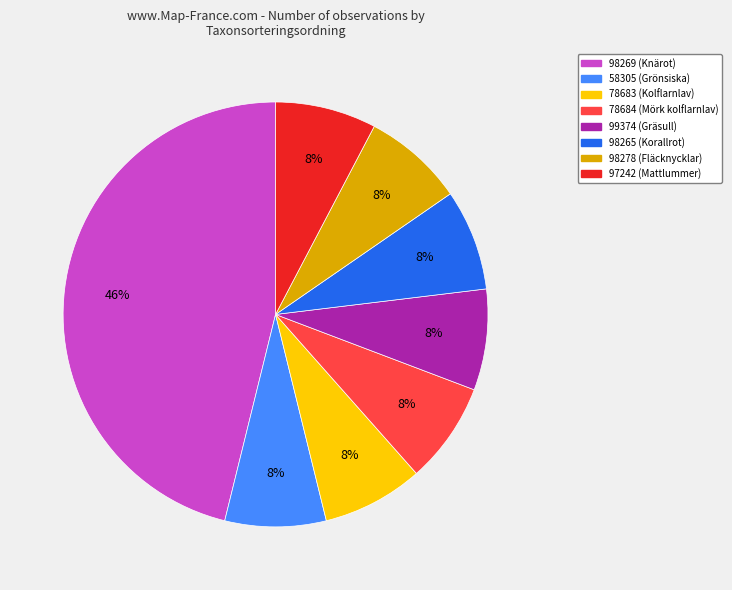

Is there any slice that represents more than half of the pie?

No